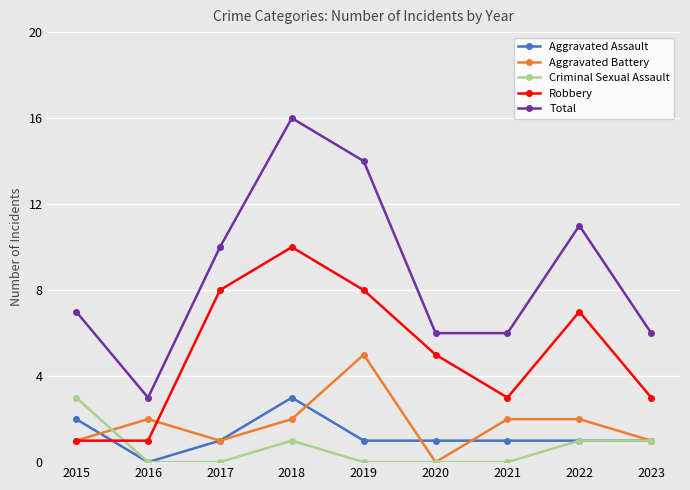

What is the value of the Aggravated Assault point at the 1st from the left?

2